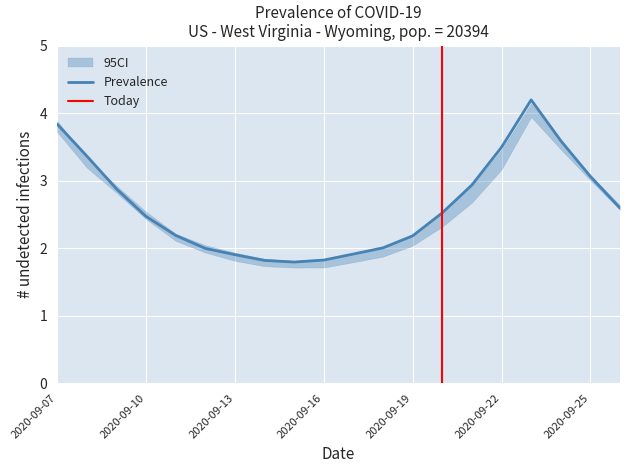

True or false: ci_lower and ci_upper cross at least once.

False